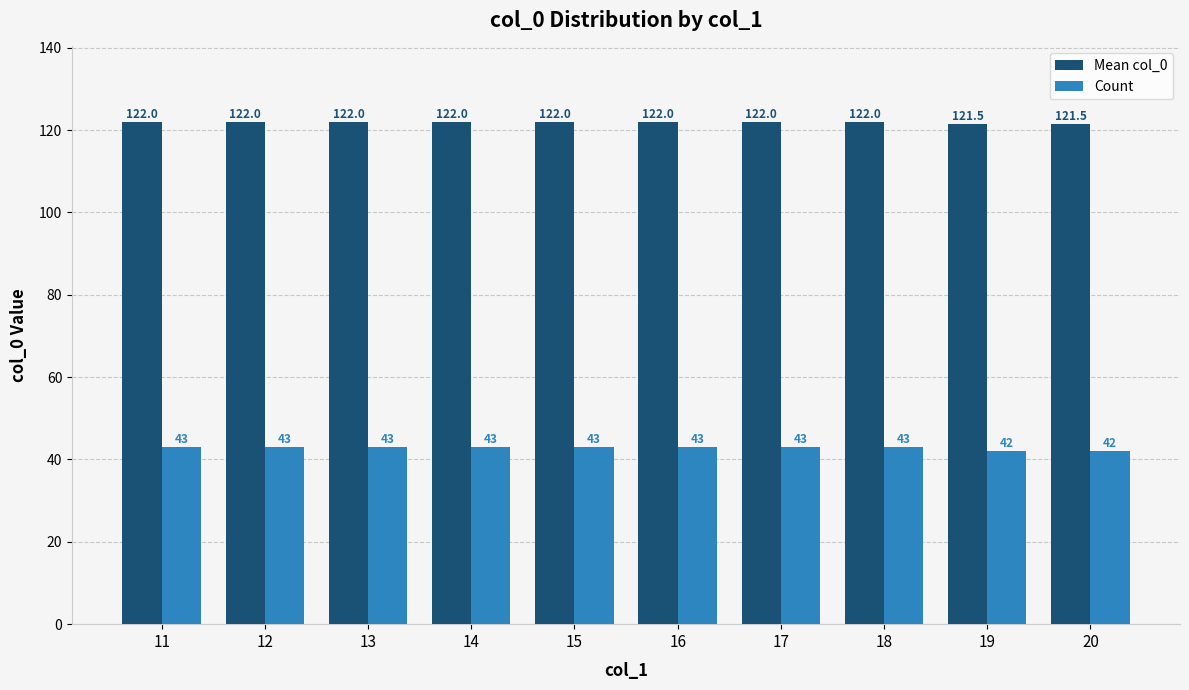

How many categories are shown in the chart?

10